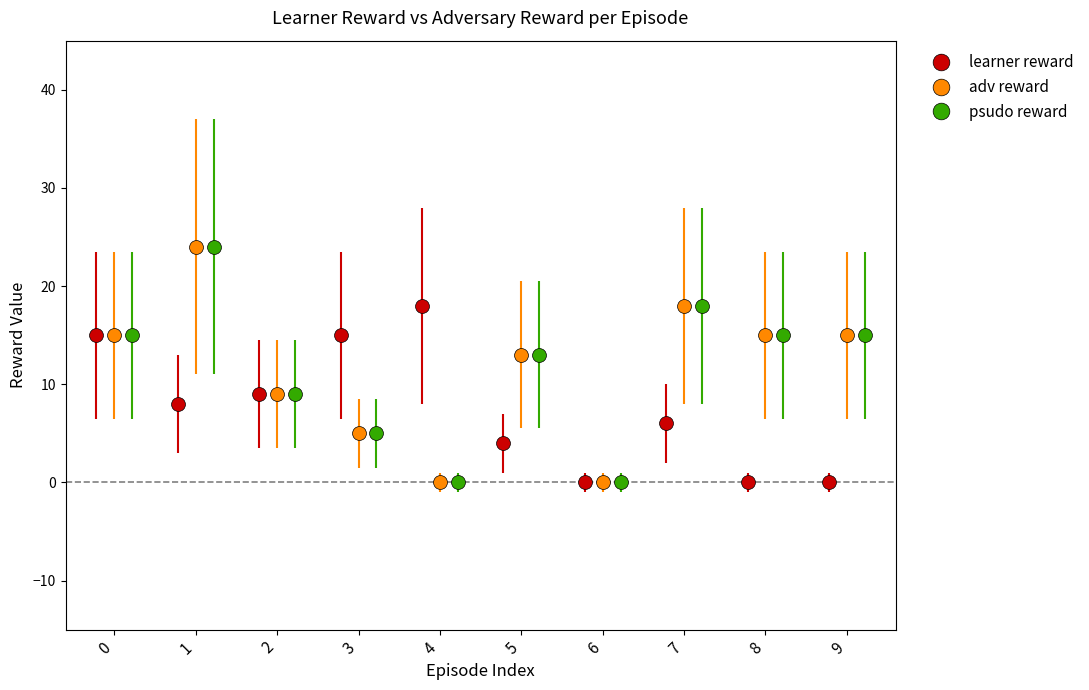

How many interior local peaks does the learner reward series have?

2